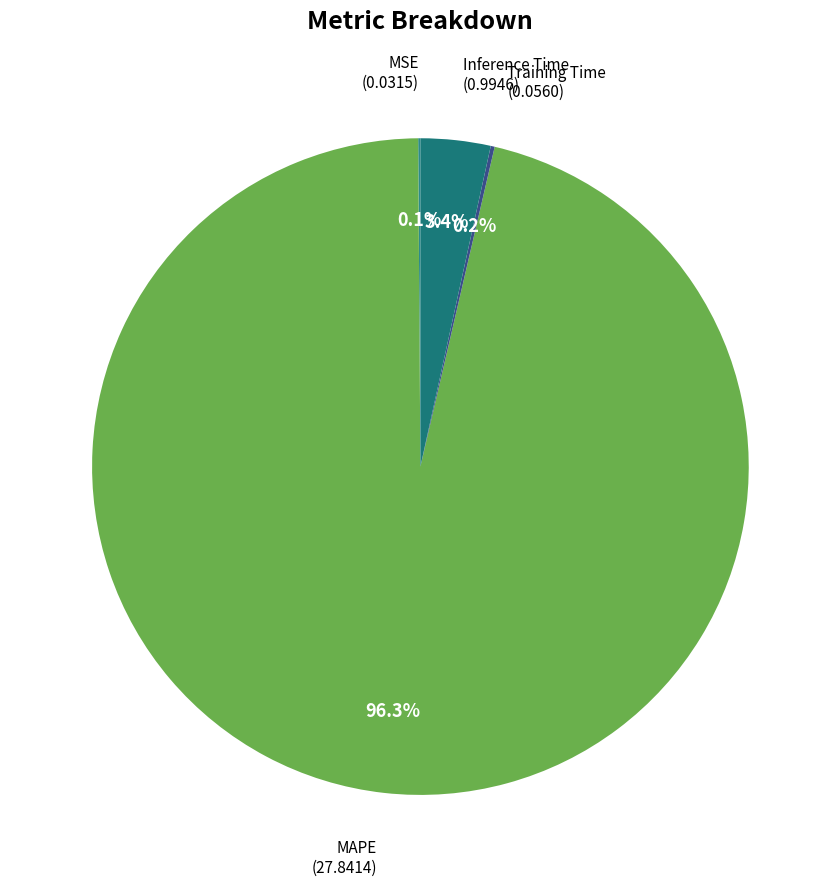

Rank the categories by value from lowest to highest.

MSE, Training Time, Inference Time, MAPE